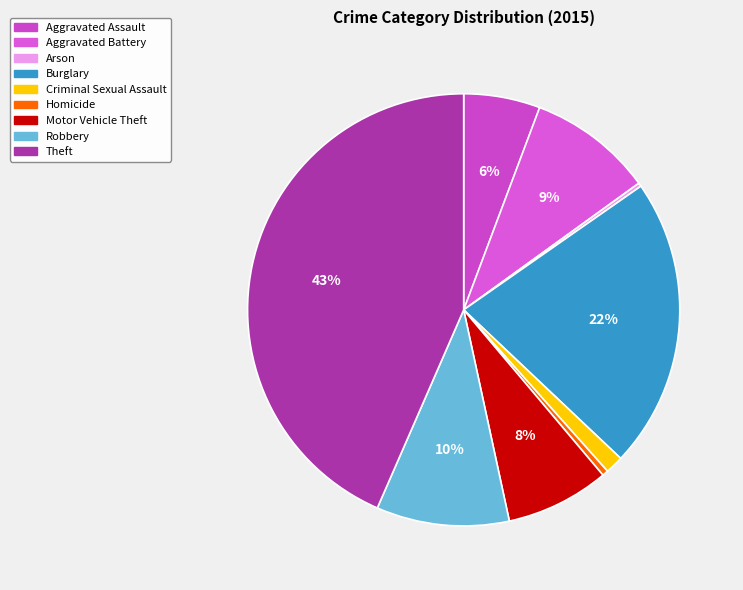

How many segments does this pie chart have?

9